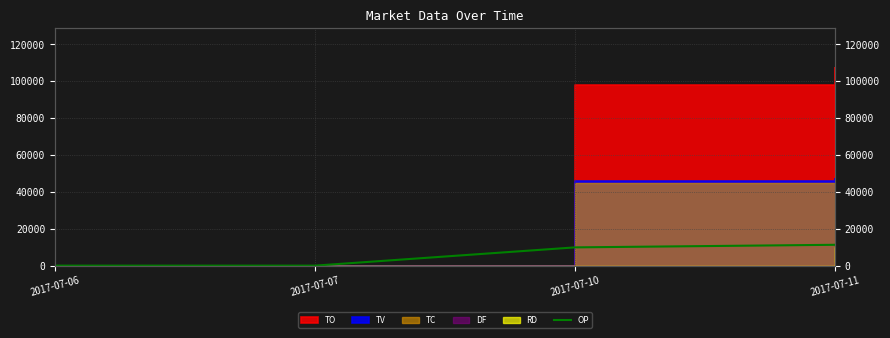

Which category has the highest value across all series?

2017-07-11